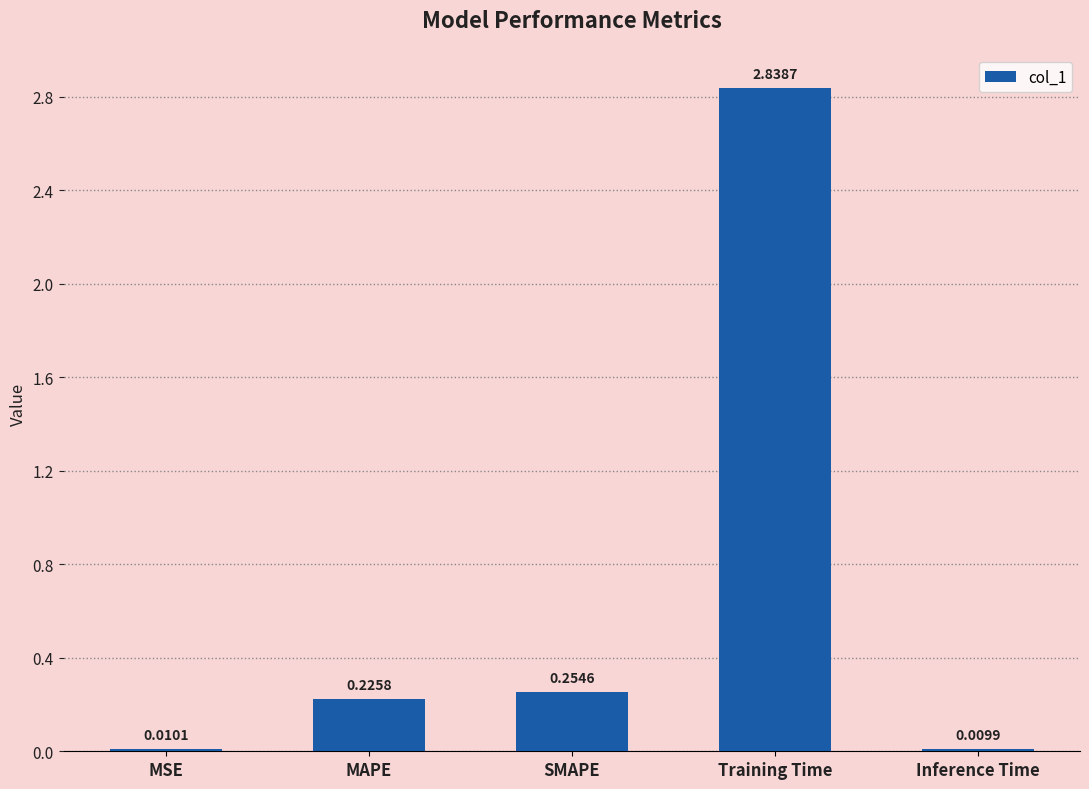

How many bars are there in total?

5